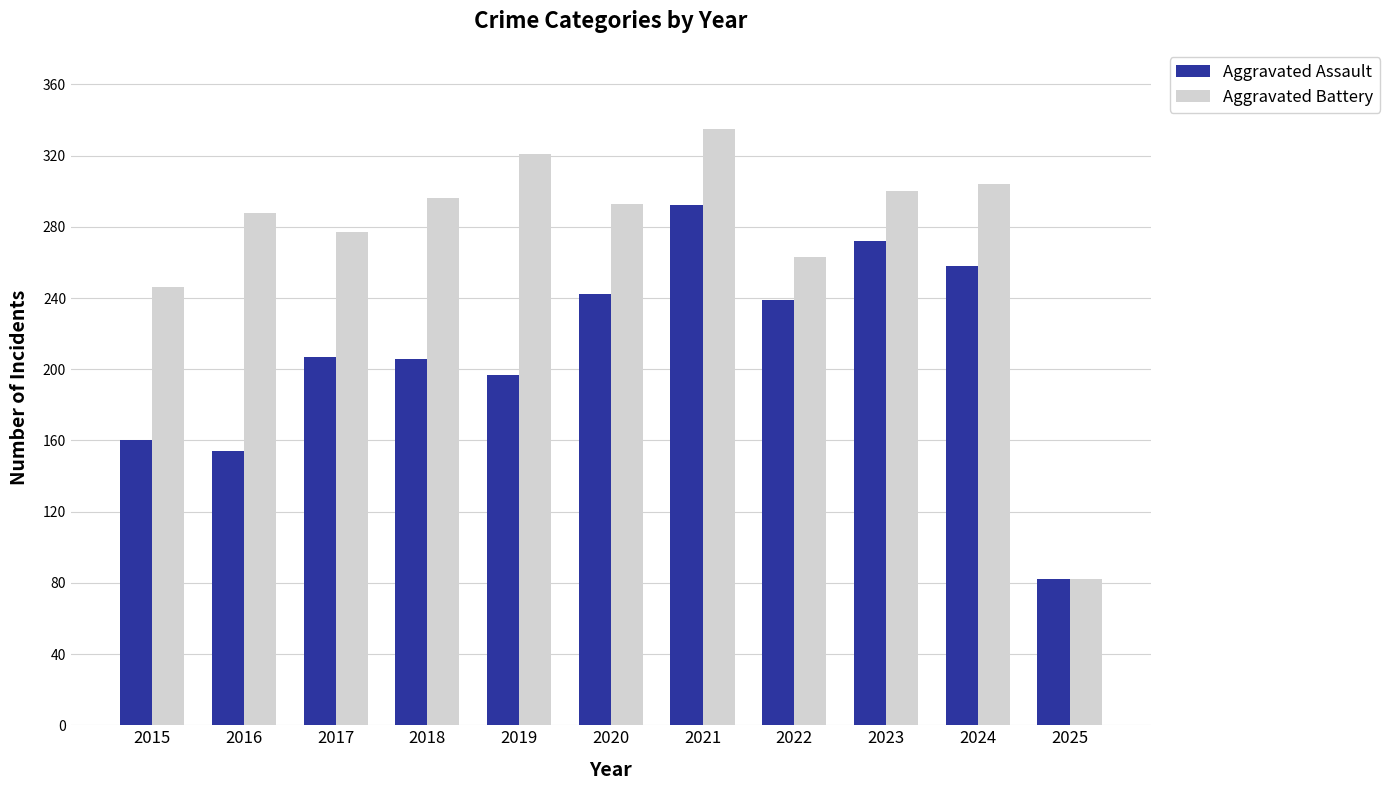

How many bars are there in each group?

2